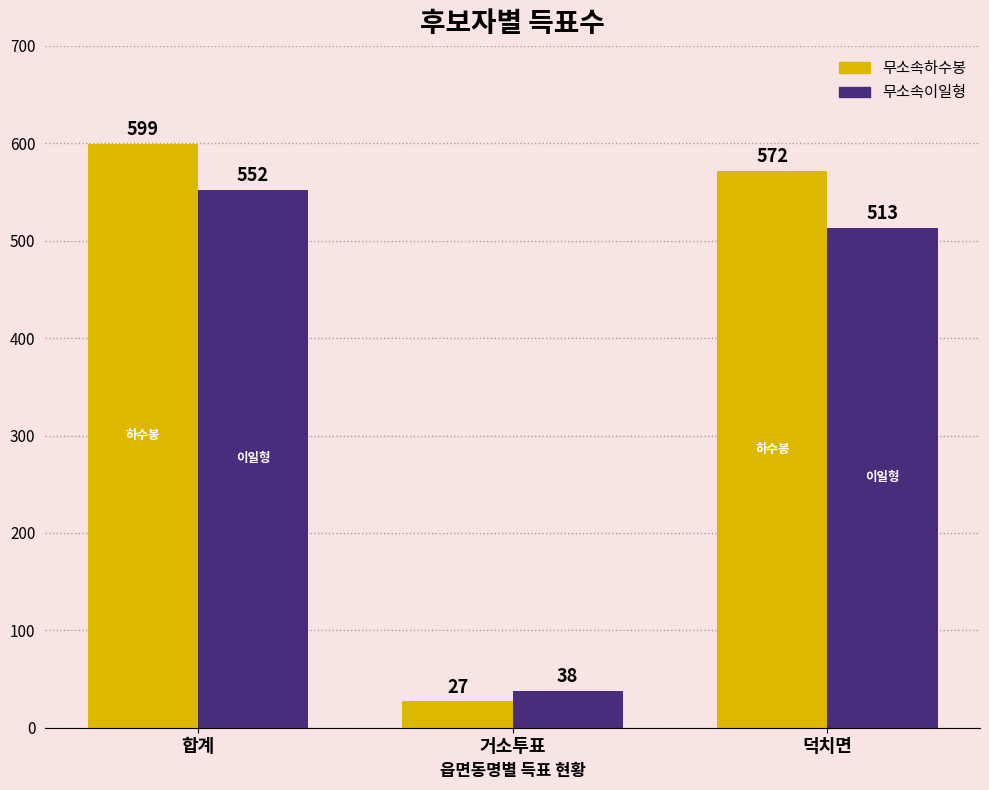

What is the label of the 3rd bar from the right?

합계